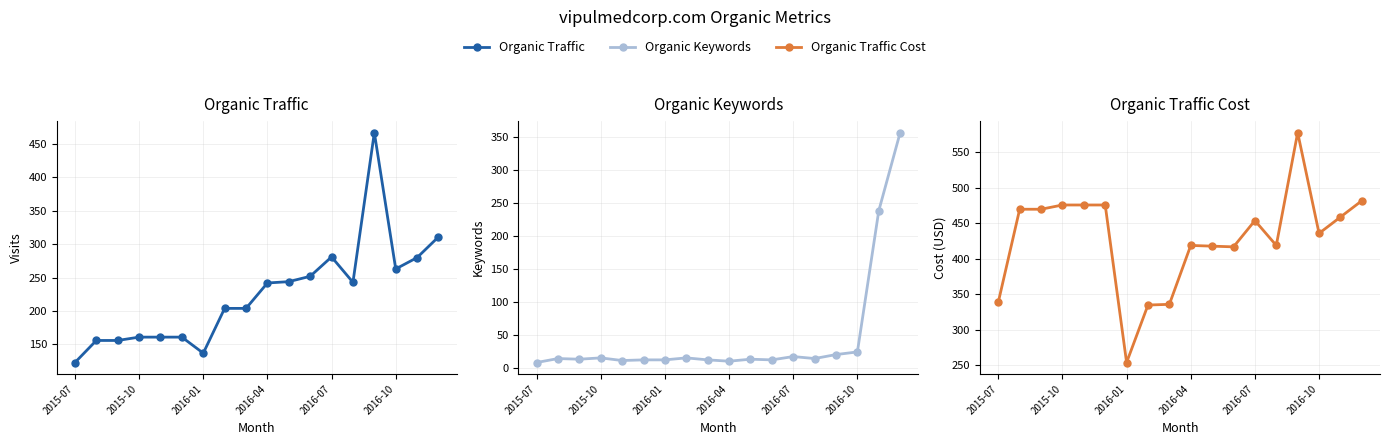

The value of Organic Traffic Cost at 2015-07 is 339. True or false?

True